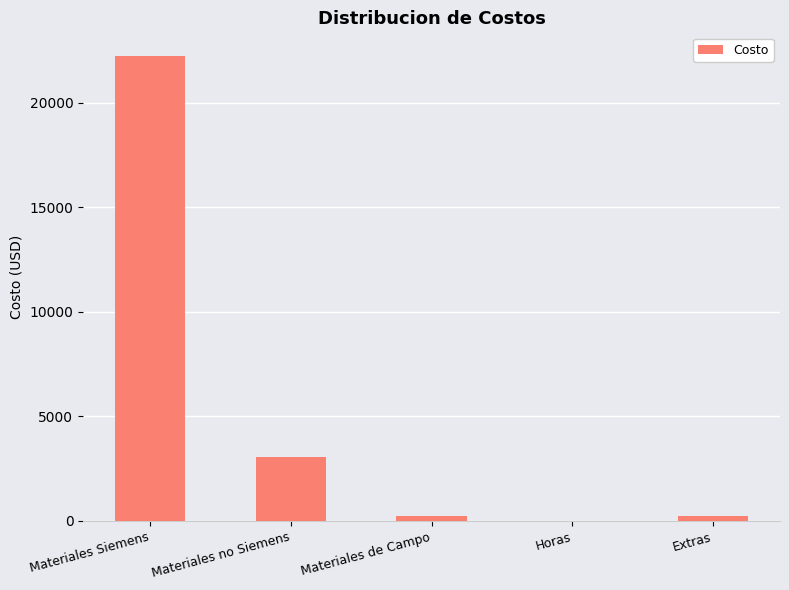

What is the sum of all values?

25803.2